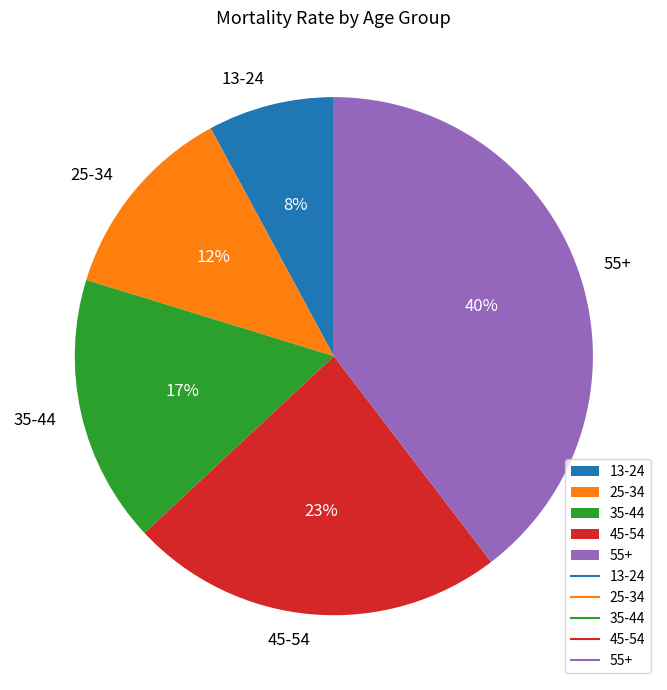

Combined, do 13-24 and 35-44 account for over 50%?

No